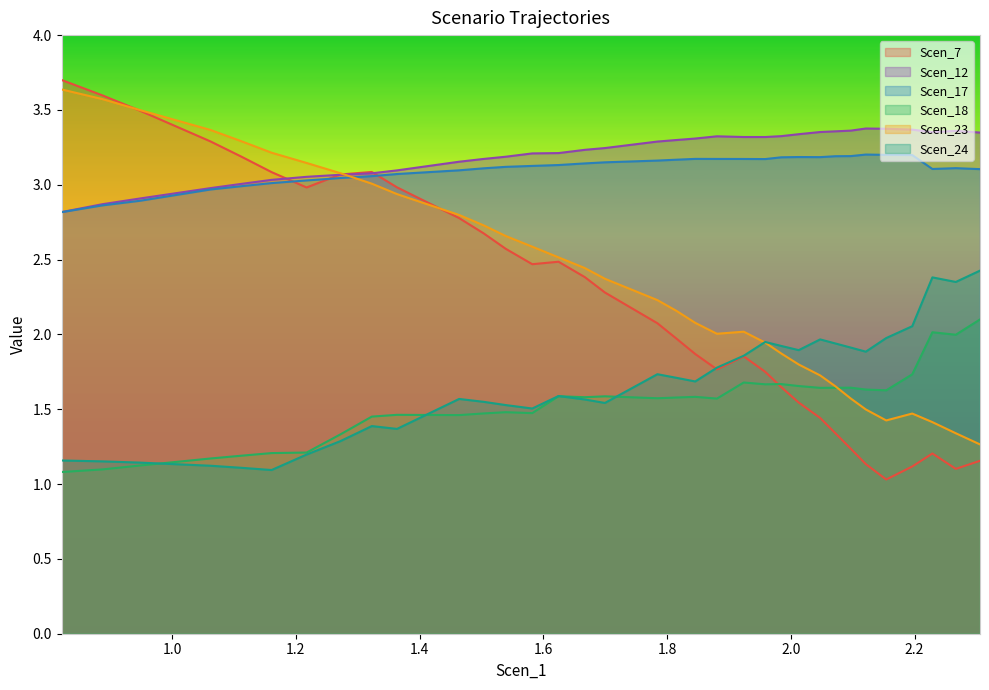

Between 1.5037634405216724 and 1.9585131346510005, which series saw the biggest shift?

Scen_7